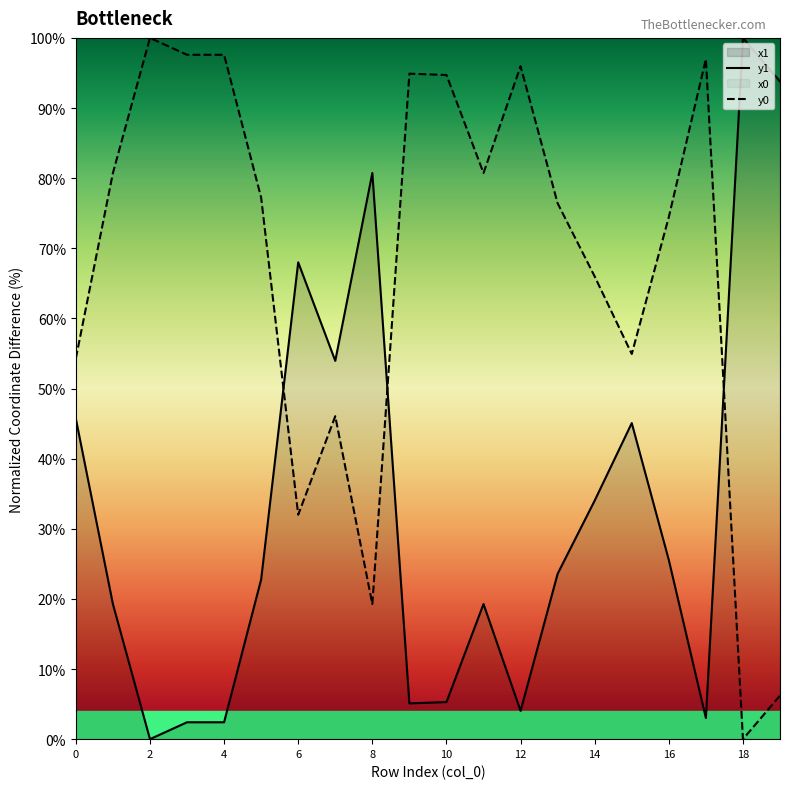

How many data points in y1 are above 23?

10